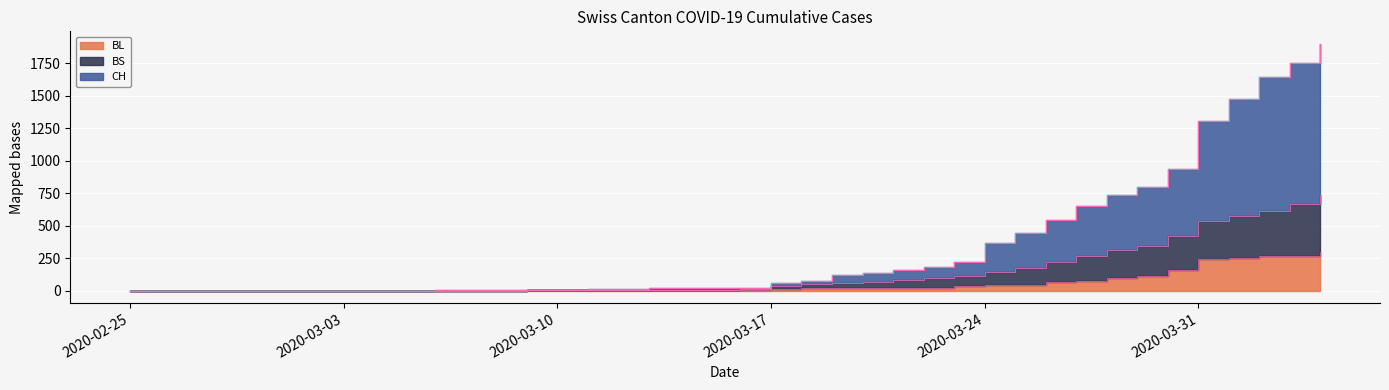

At which category is the sum across all series the highest?

2020-04-04